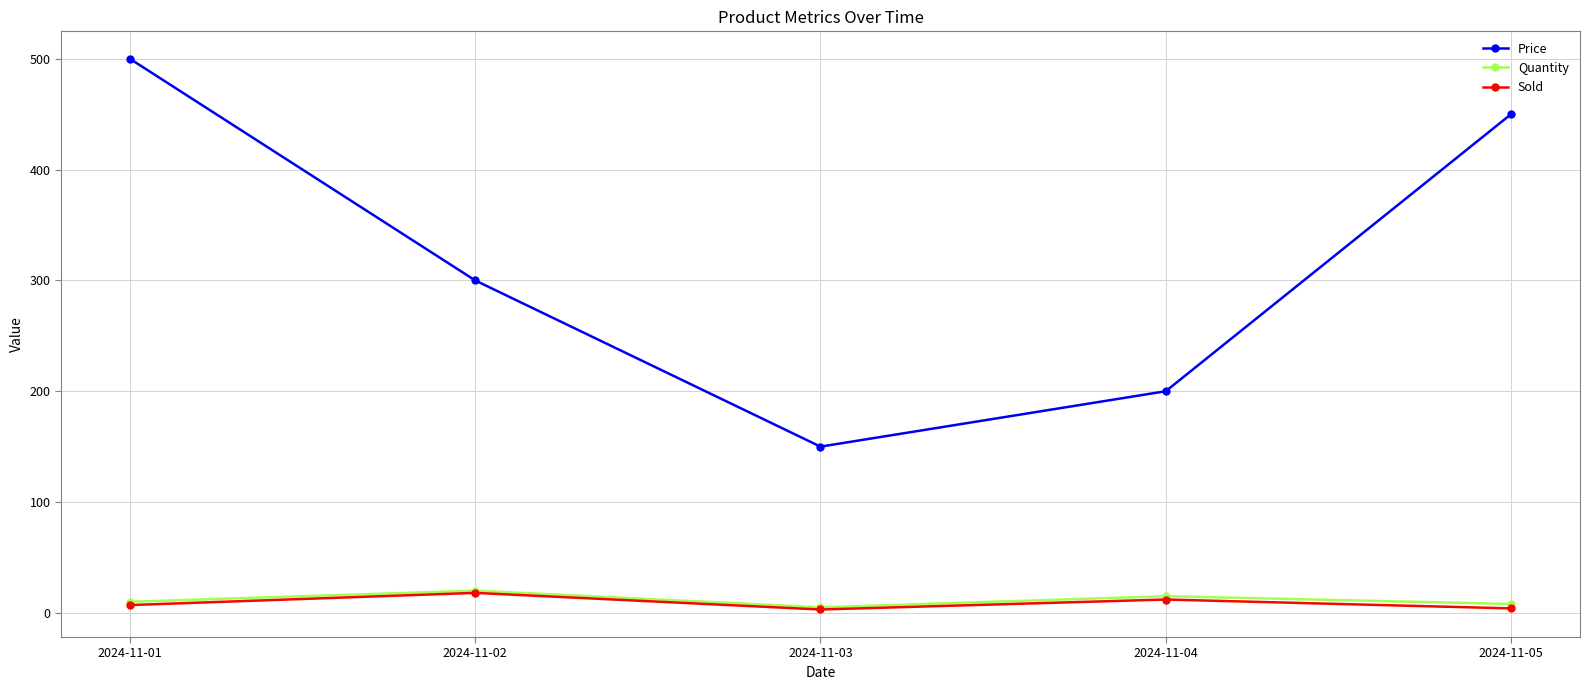

Between 2024-11-02 and 2024-11-03, which series saw the biggest shift?

Price